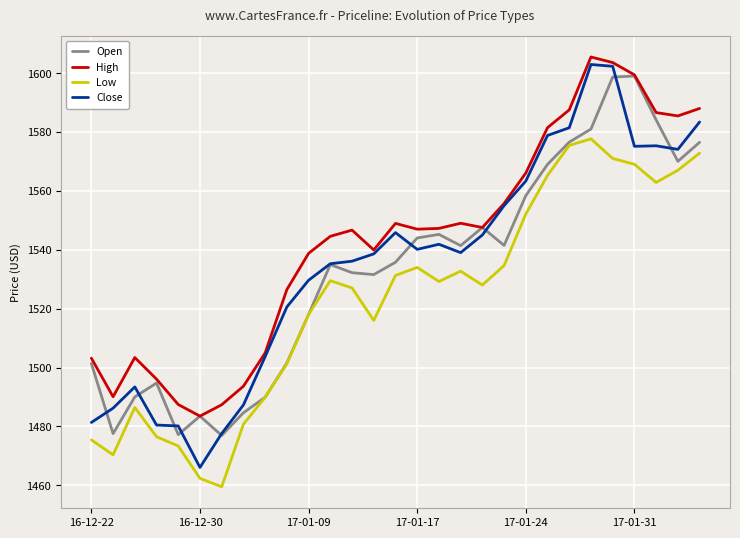

What is the smallest value displayed?

1459.5